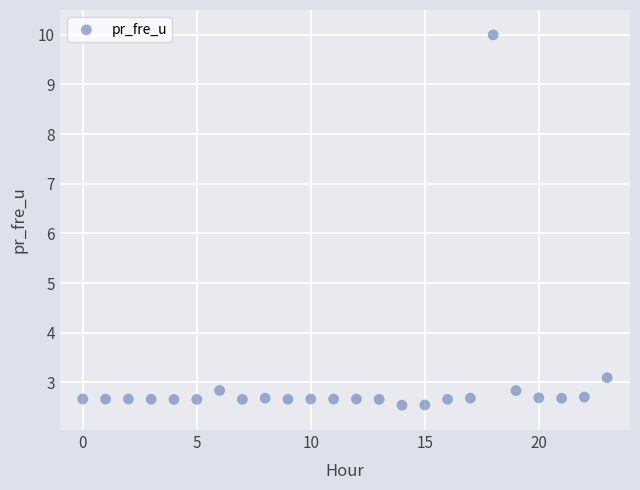

What Y value in the scatter plot is closest to 6?

3.1